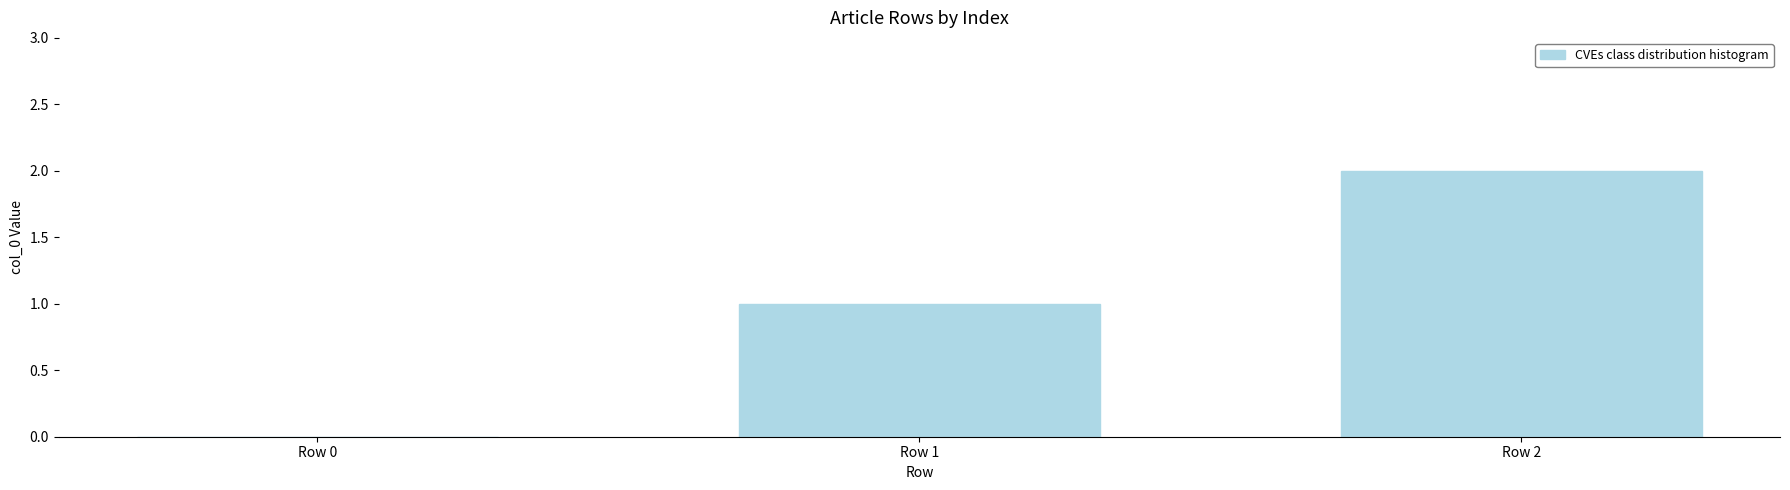

Which has a higher value, Row 1 or Row 0?

Row 1